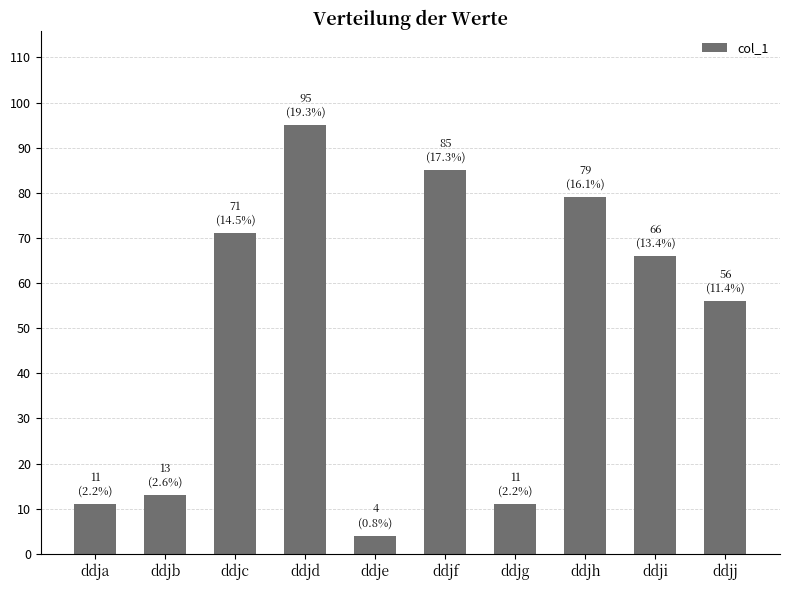

What is the maximum value shown in the chart?

95